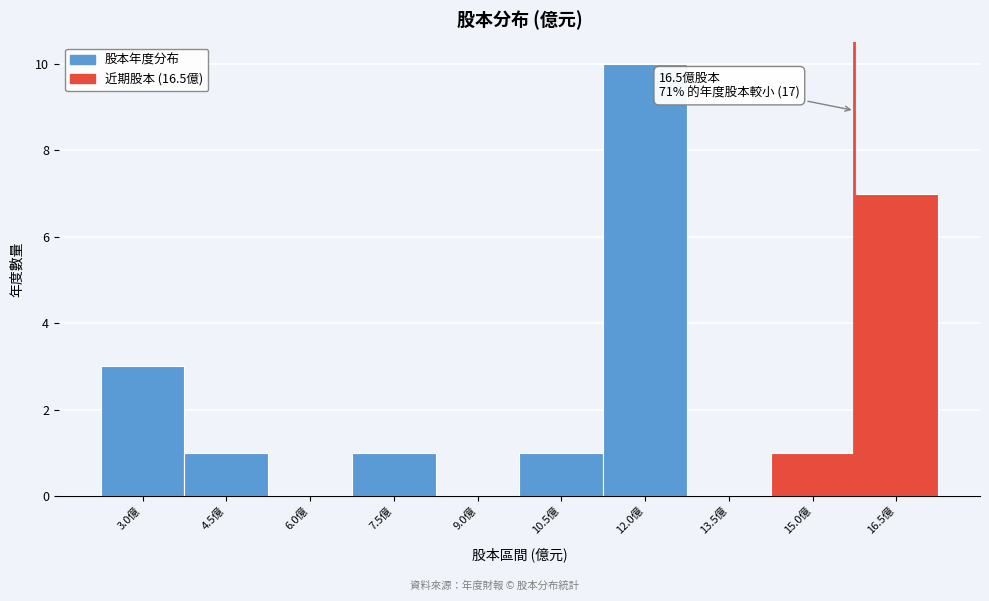

Reading right to left, list all the values displayed in this chart.

16.5億=7	15.0億=1	13.5億=0	12.0億=10	10.5億=1	9.0億=0	7.5億=1	6.0億=0	4.5億=1	3.0億=3